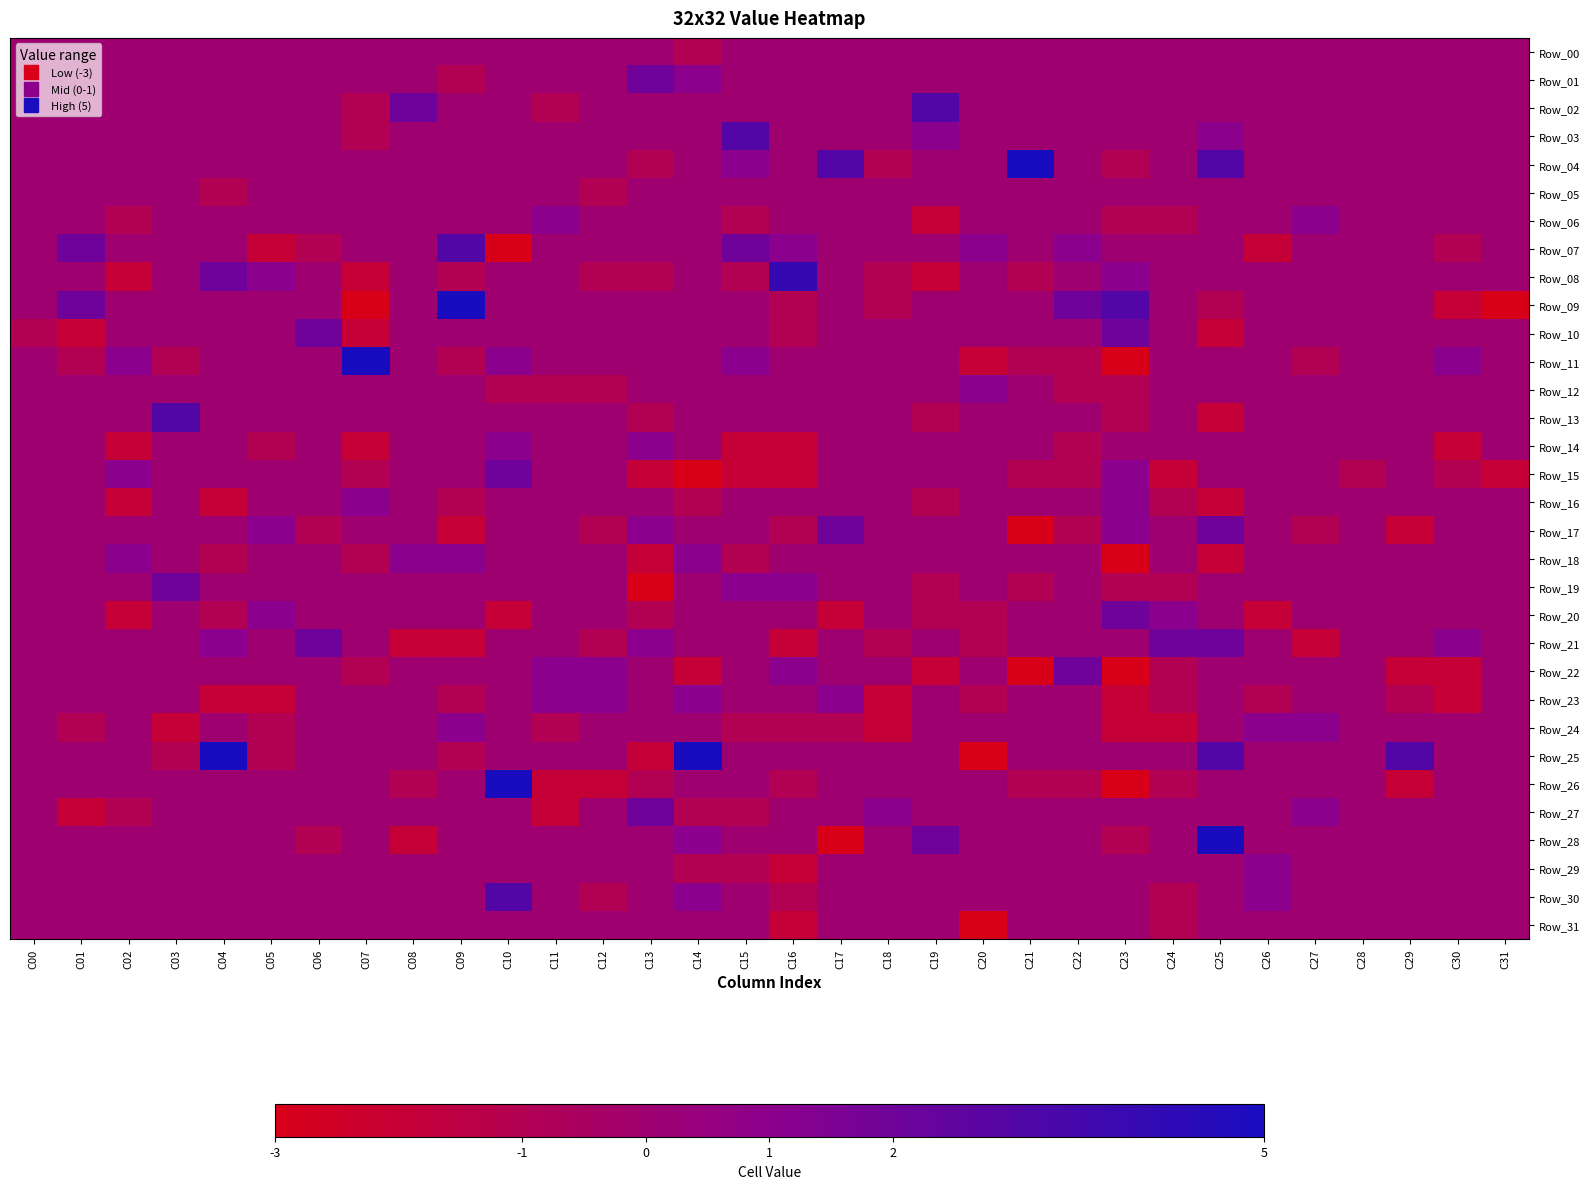

Which category has the highest value across all series?

C21